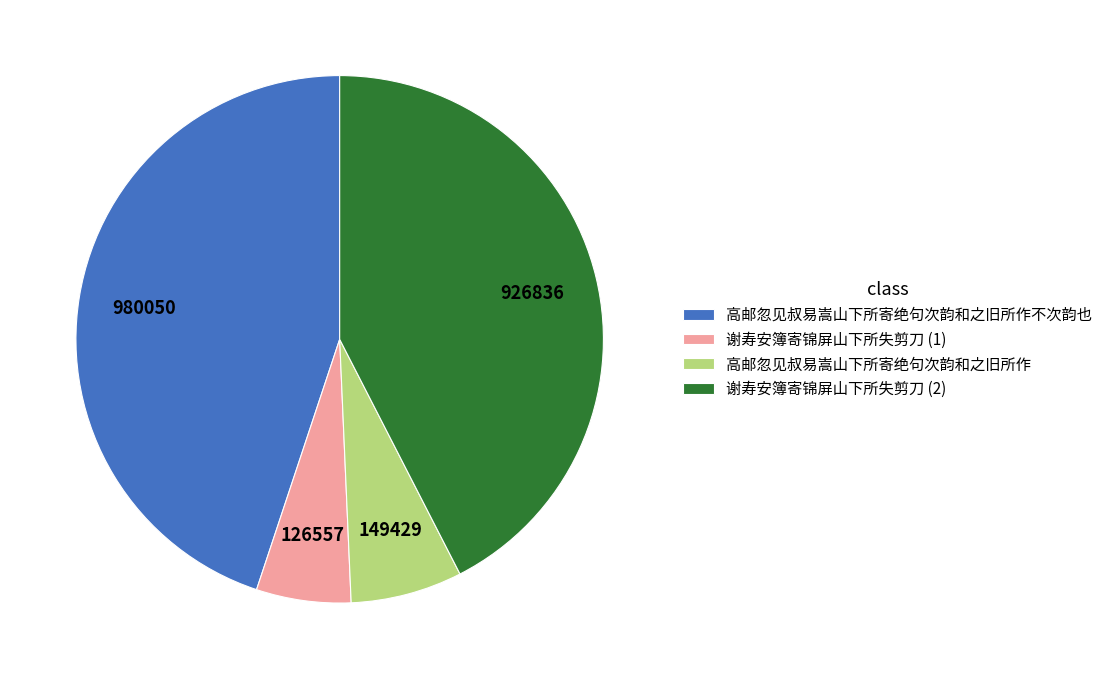

What is the ratio of the value at 高邮忽见叔易嵩山下所寄绝句次韵和之旧所作不次韵也 to the value at 谢寿安簿寄锦屏山下所失剪刀 (1)?

7.7